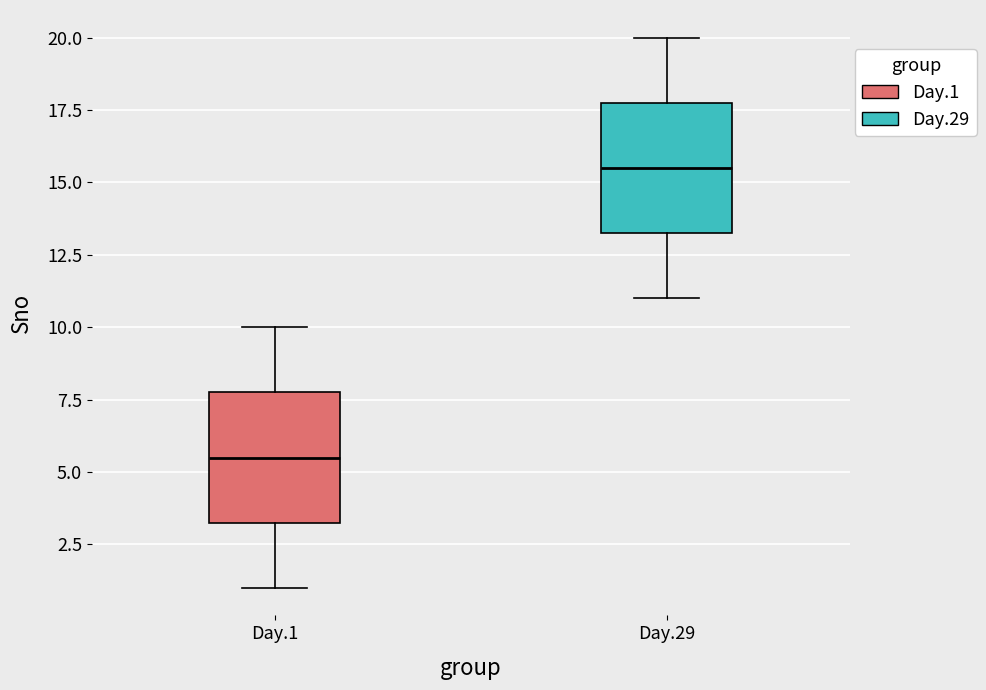

Reading left to right, read every box against the y-axis: the position of its median line, the range the box covers, and the ends of its whiskers. The values are not printed on the chart, so give them approximately, as read against the axis.

Day.1: median 5.5, box 3.5 to 8.0, whiskers 1.0 to 10.0
Day.29: median 15.5, box 13.5 to 18.0, whiskers 11.0 to 20.0